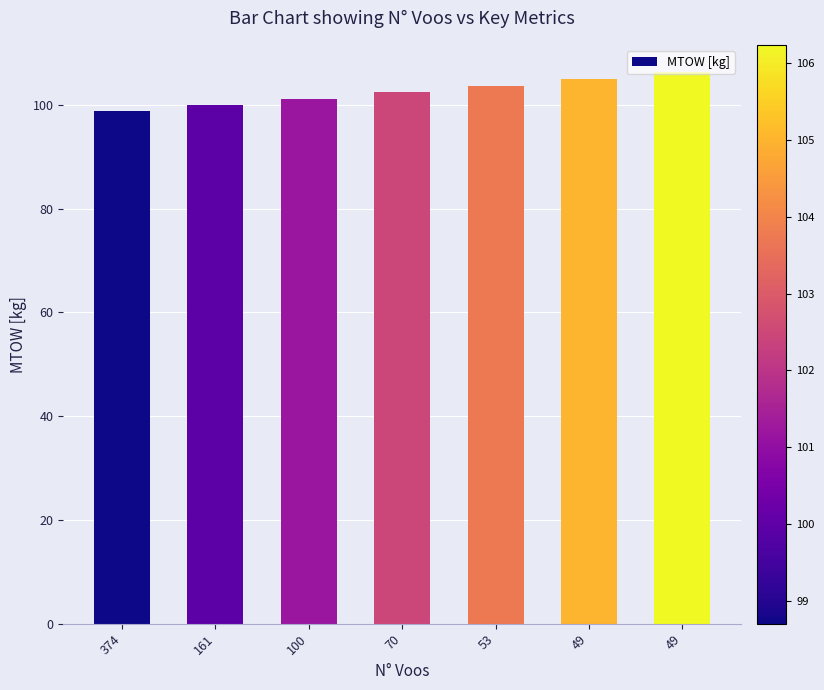

Count the number of data series in this chart.

1